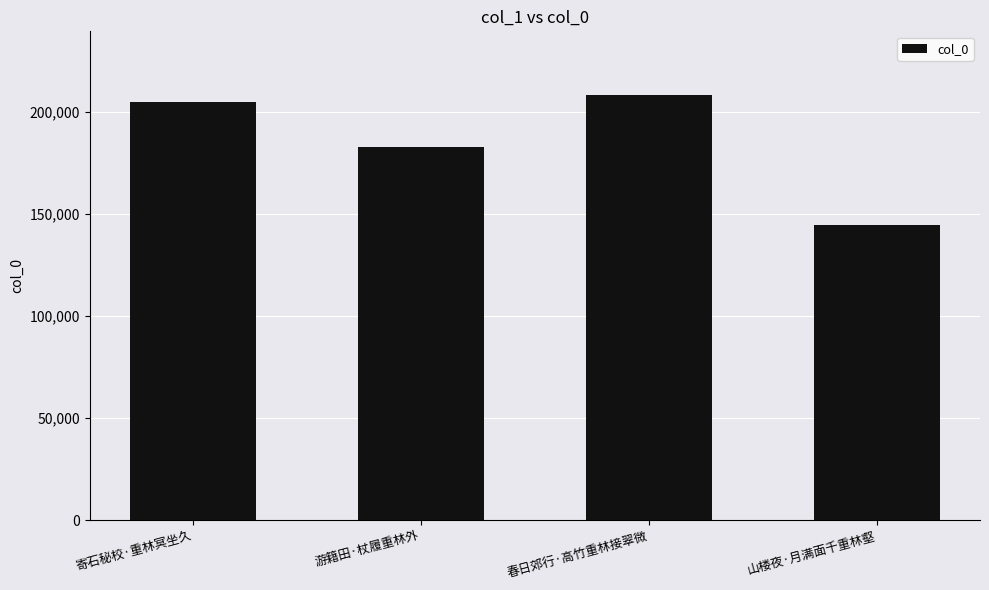

Rank the categories by value from highest to lowest.

春日郊行·高竹重林接翠微, 寄石秘校·重林冥坐久, 游籍田·杖履重林外, 山楼夜·月满面千重林壑